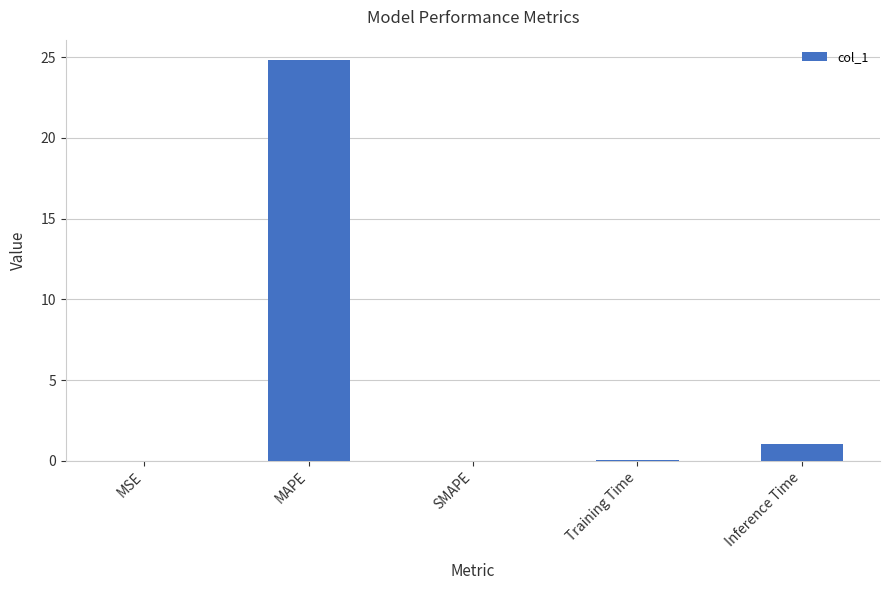

The chart shows a value of 24.8 at MAPE. True or false?

True